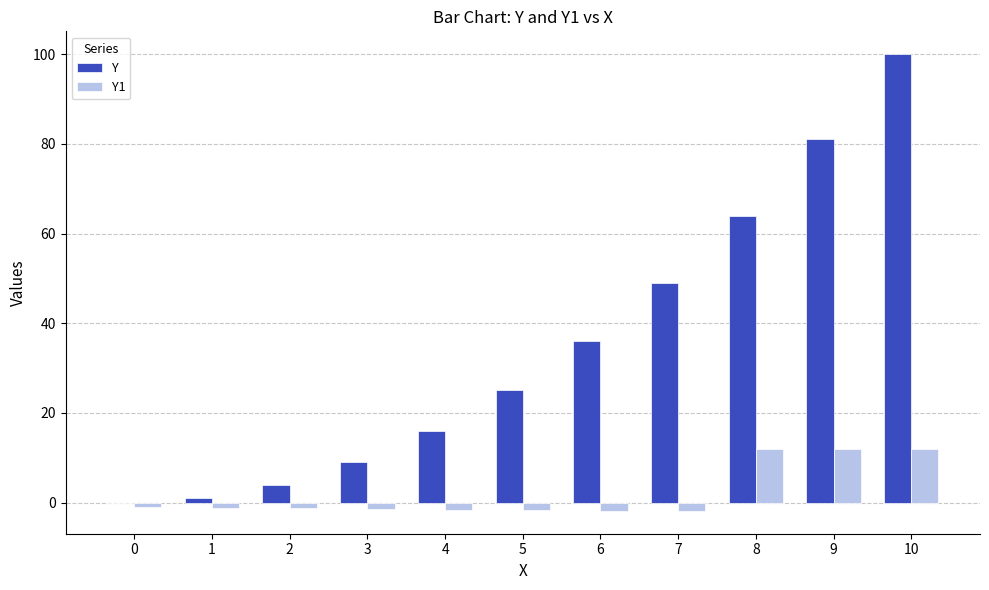

The value of Y at 4 is 16.0. True or false?

True